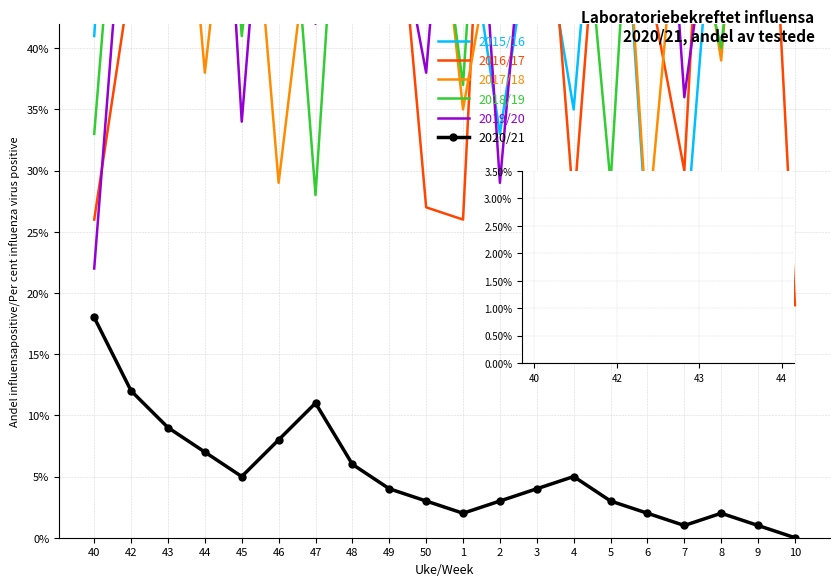

Does the chart have visible grid lines?

Yes